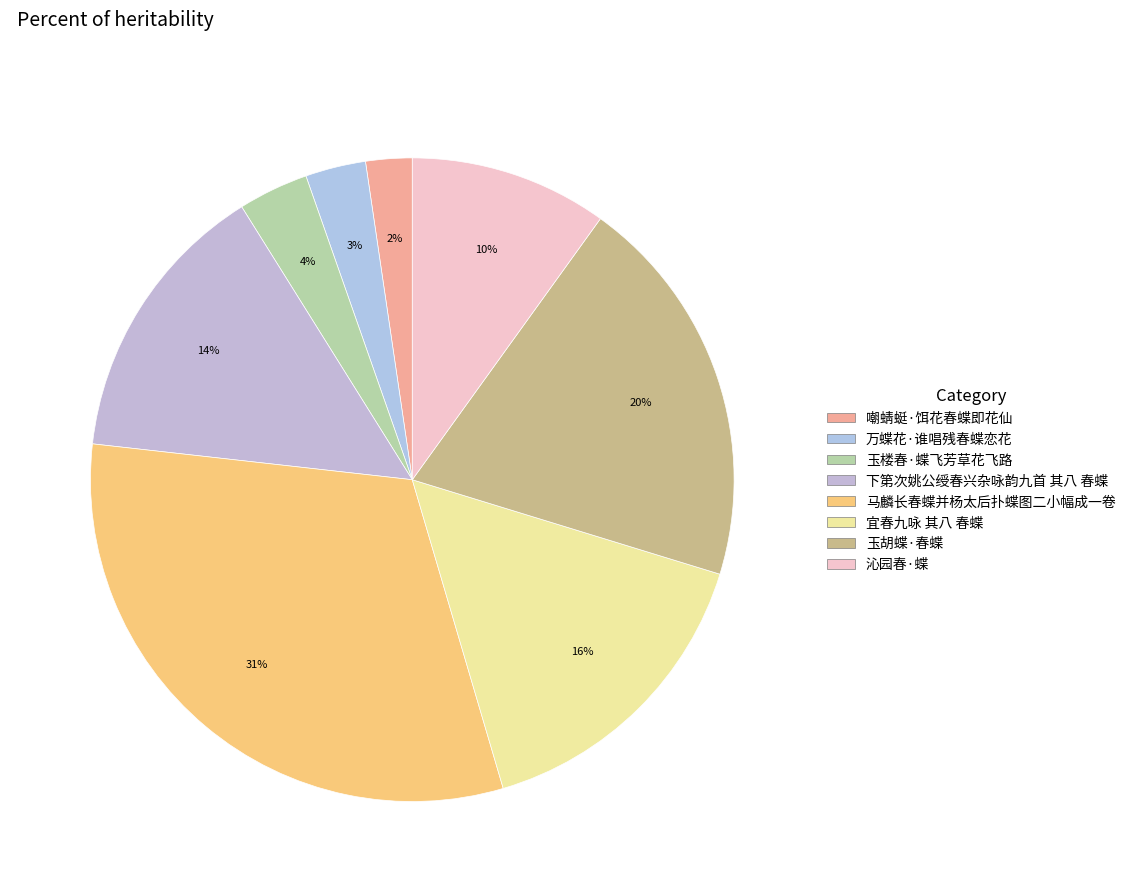

To the nearest percent, what is the average slice percentage?

12%